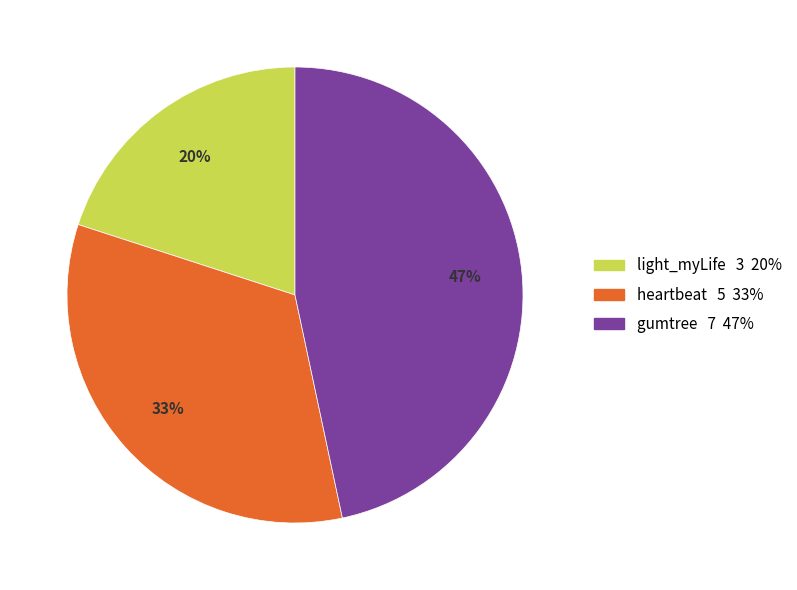

What is the largest slice in the pie chart?

gumtree